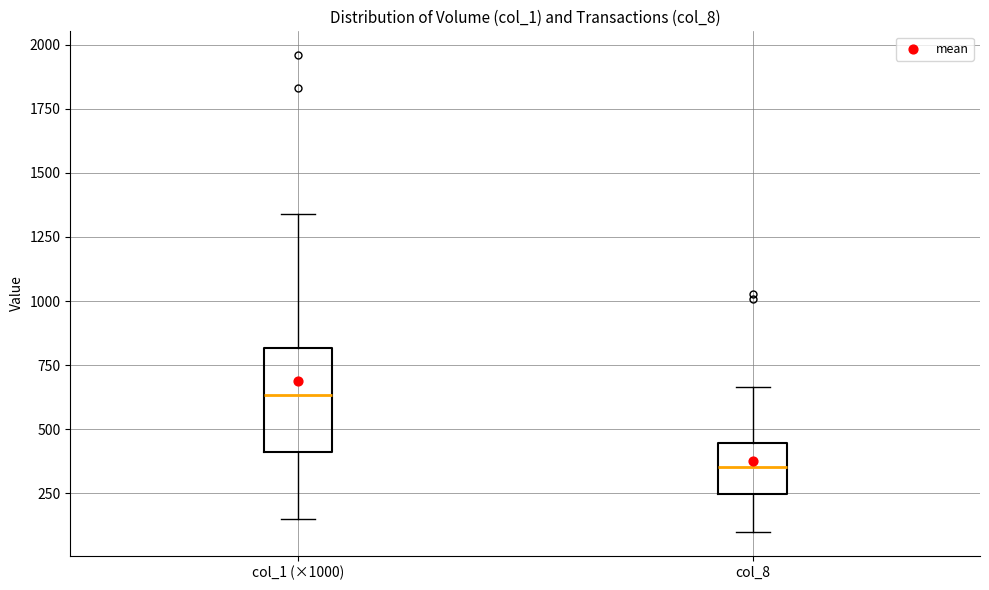

Reading left to right, read every box against the y-axis: the position of its median line, the range the box covers, and the ends of its whiskers. The values are not printed on the chart, so give them approximately, as read against the axis.

col_1 (×1000): median 650, box 400 to 800, whiskers 150 to 1350
col_8: median 350, box 250 to 450, whiskers 100 to 650